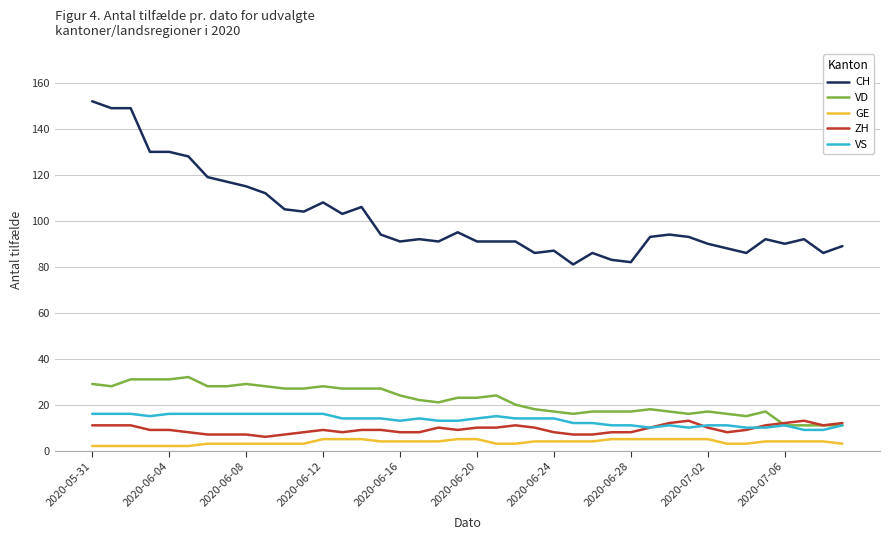

Which series has the widest spread of values?

CH